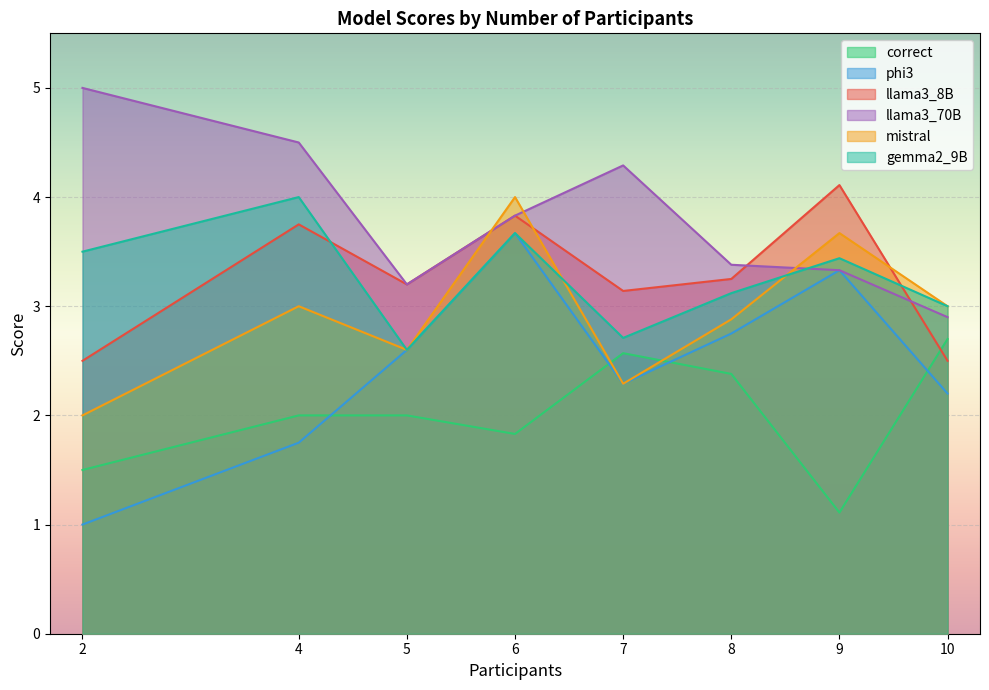

How many values in the llama3_8B series exceed 3?

6